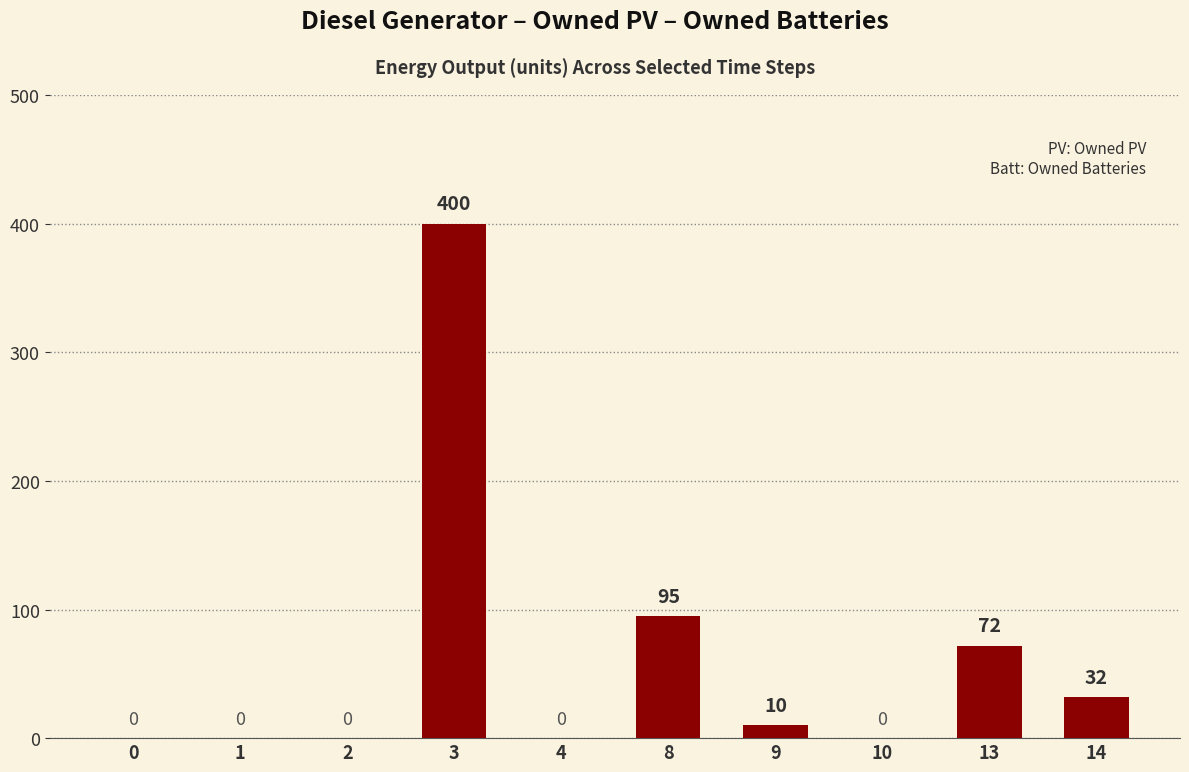

Count the number of data series in this chart.

1